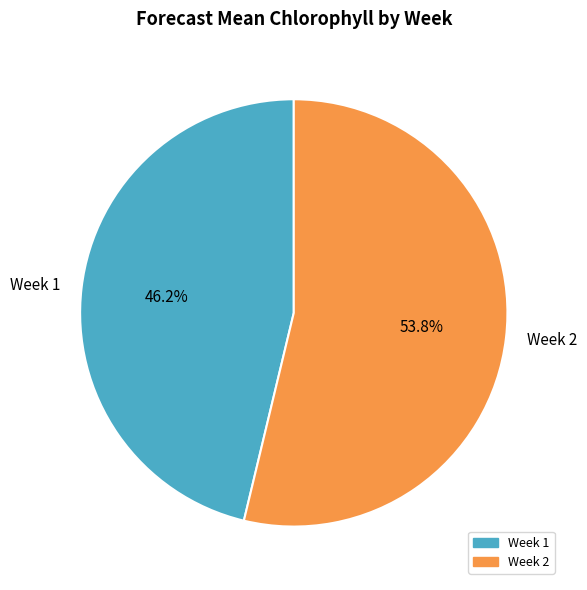

To the nearest percent, what percentage of the pie is Week 2?

54%